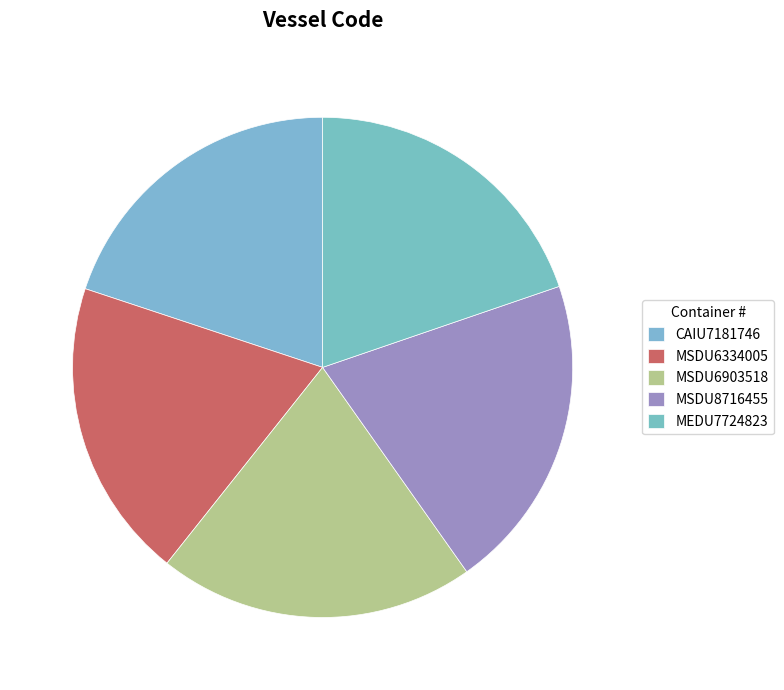

To the nearest percent, what percentage of the pie is CAIU7181746?

20%